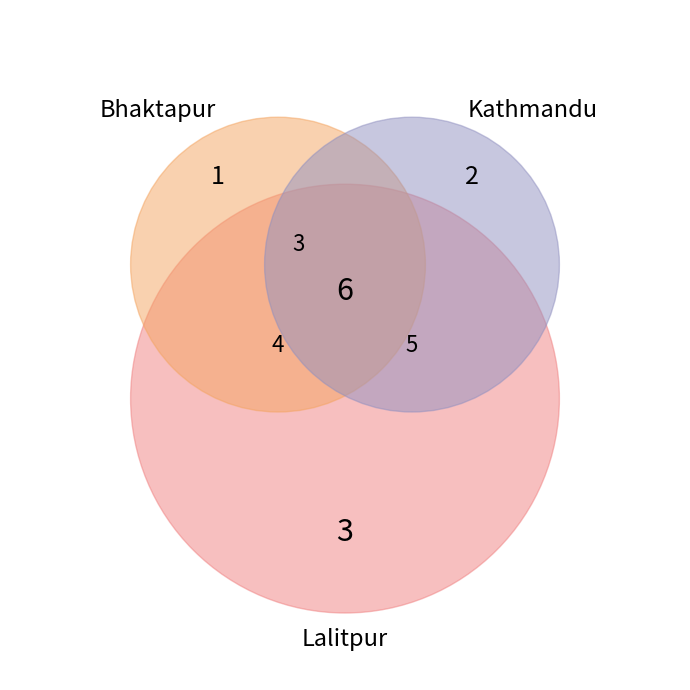

Which has a higher value, Bhaktapur or Lalitpur?

Lalitpur